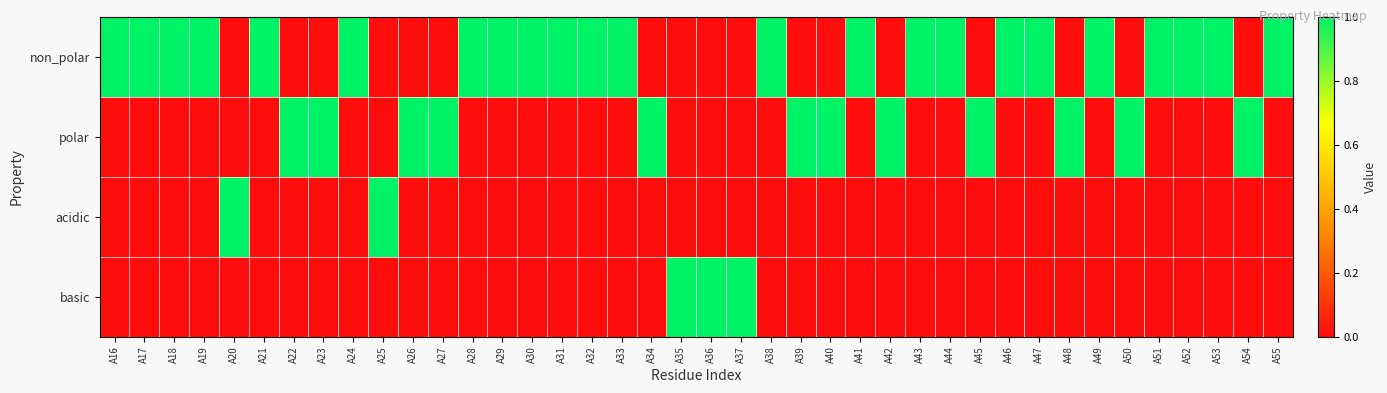

How many distinct data groups are displayed?

4